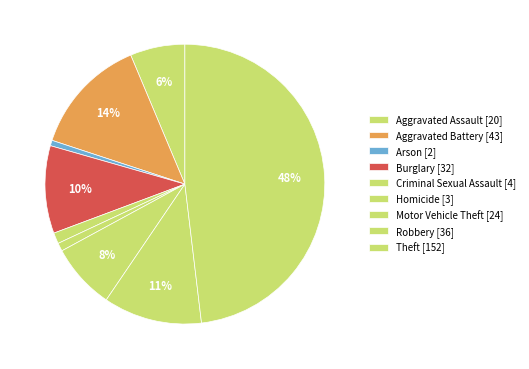

Does Arson represent more than half of the total?

No